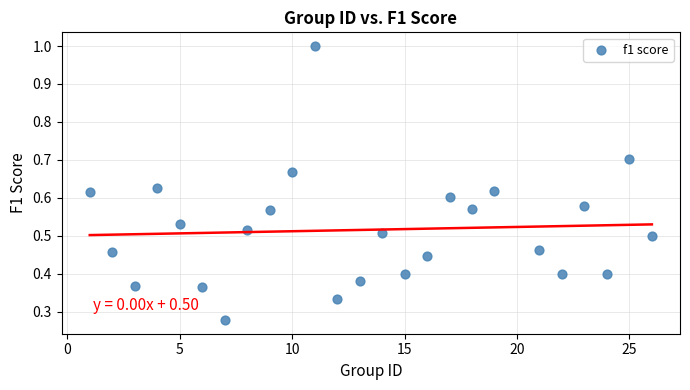

What is the range of X values (max minus min)?

25.0